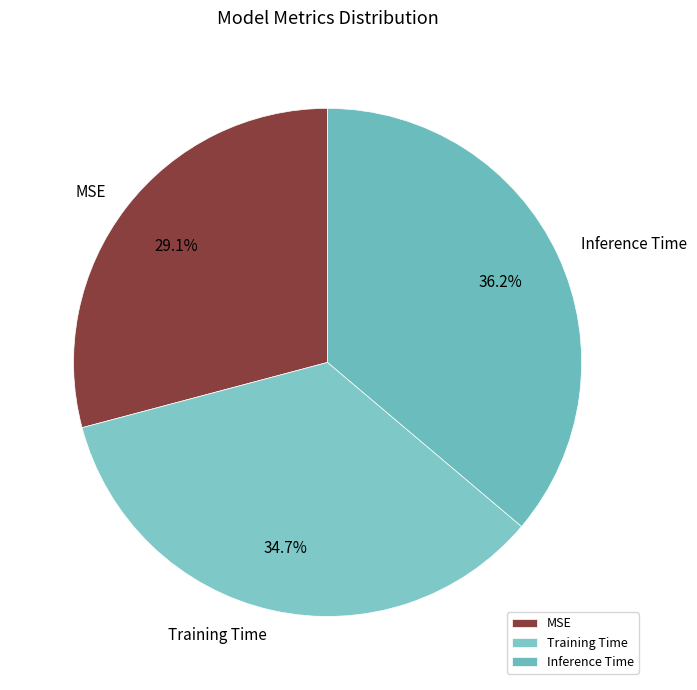

Which category has the biggest portion of the pie?

Inference Time